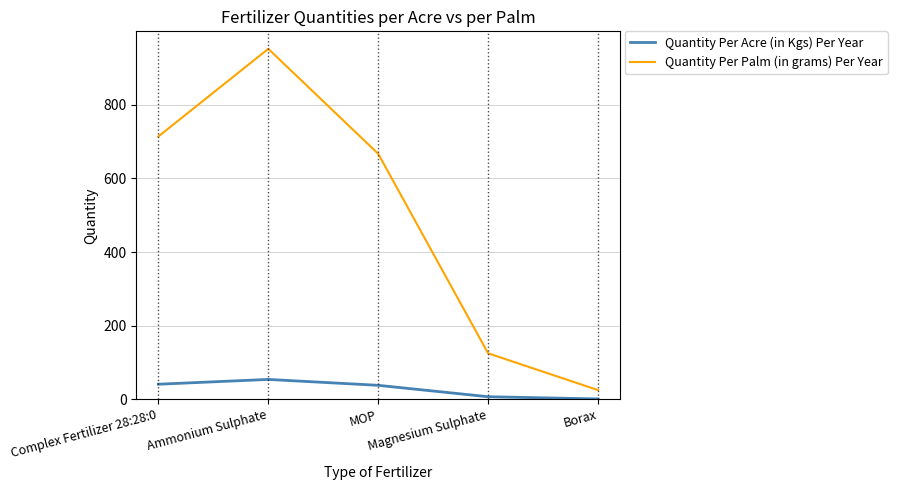

List the series in order of their overall mean, lowest first.

Quantity Per Acre (in Kgs) Per Year, Quantity Per Palm (in grams) Per Year